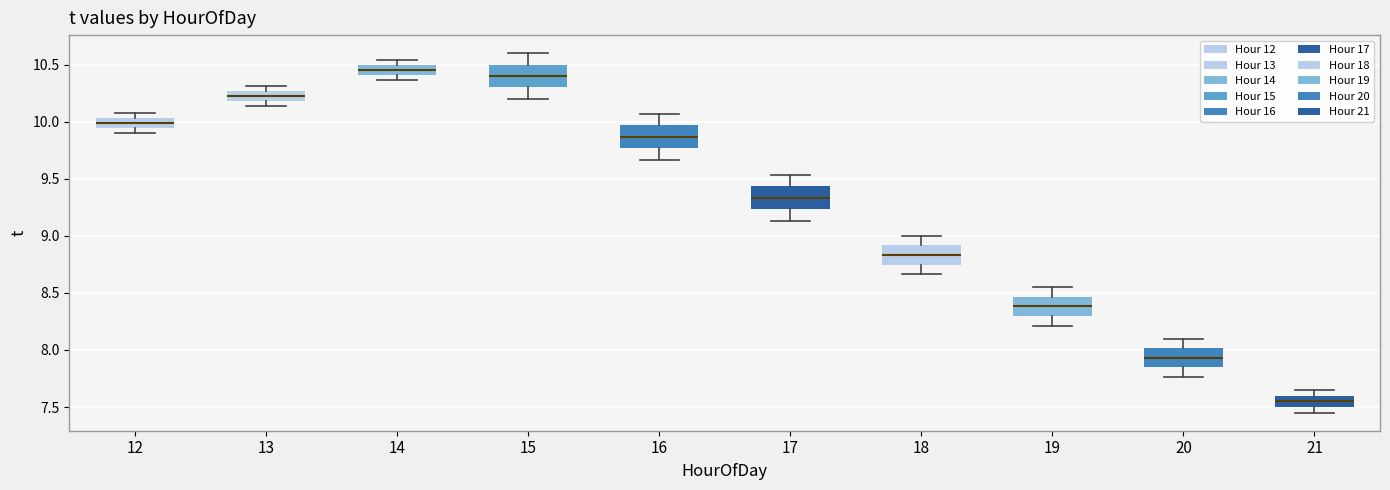

Where does the lower whisker of the box at x = 17 end on the y-axis? The values are not printed on the chart, so give them approximately, as read against the axis.

9.15